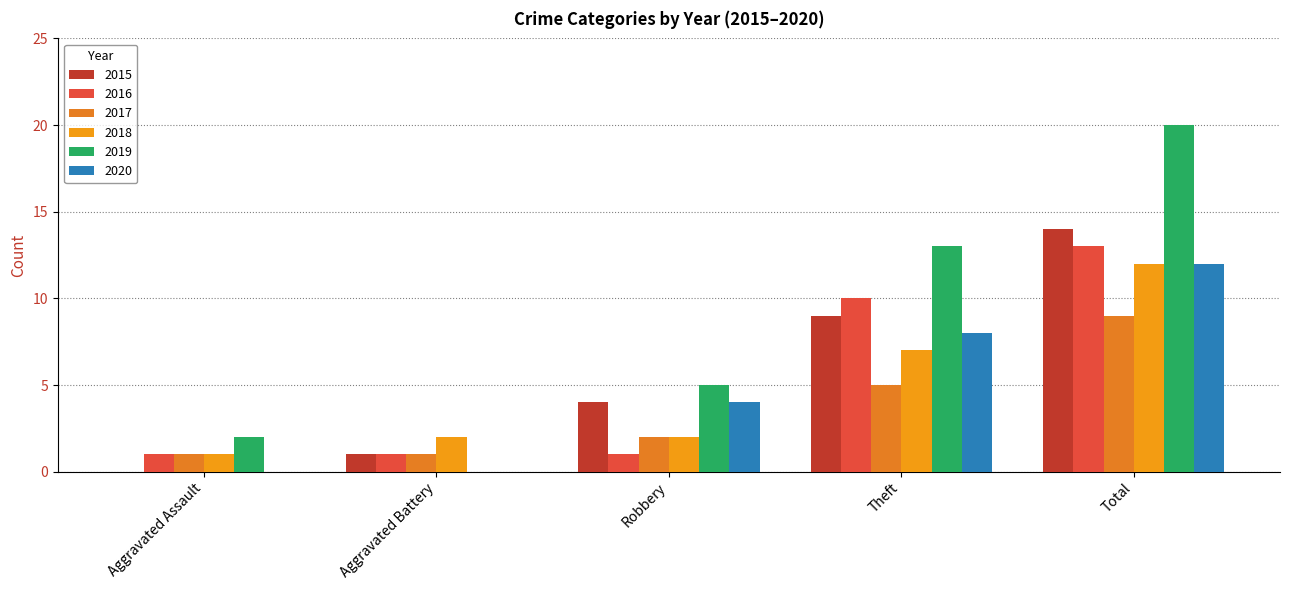

Which series has the largest total across all categories?

2019